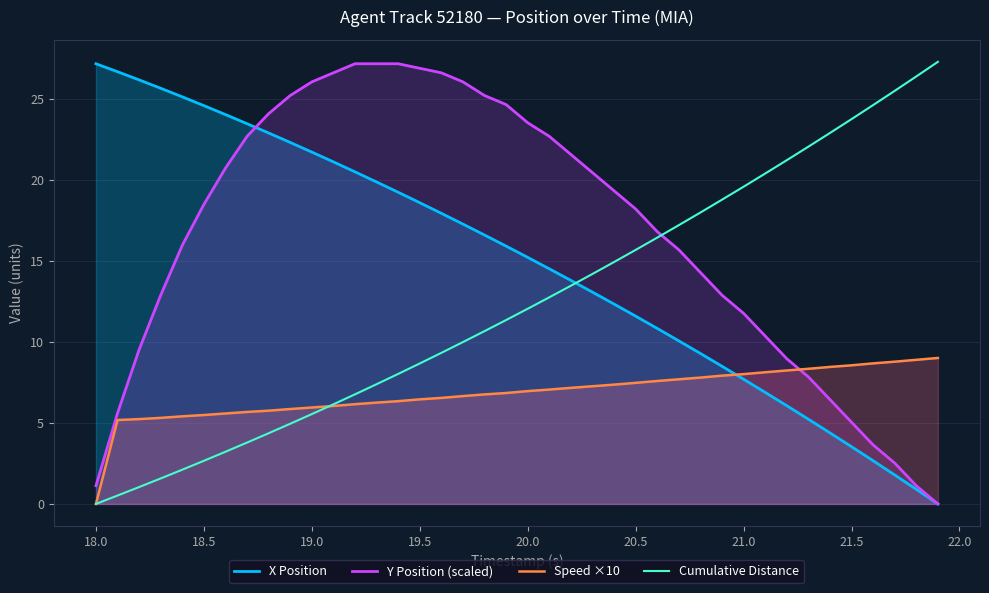

What is the highest value of the Speed ×10 series?

9.0